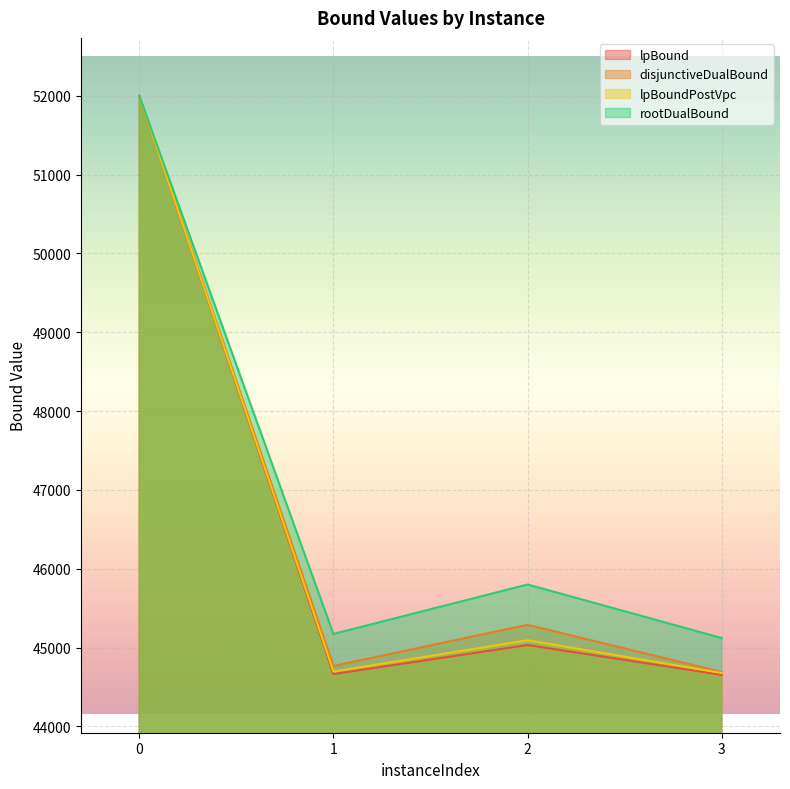

The lpBound series shows 91478.8 at 0. True or false?

False